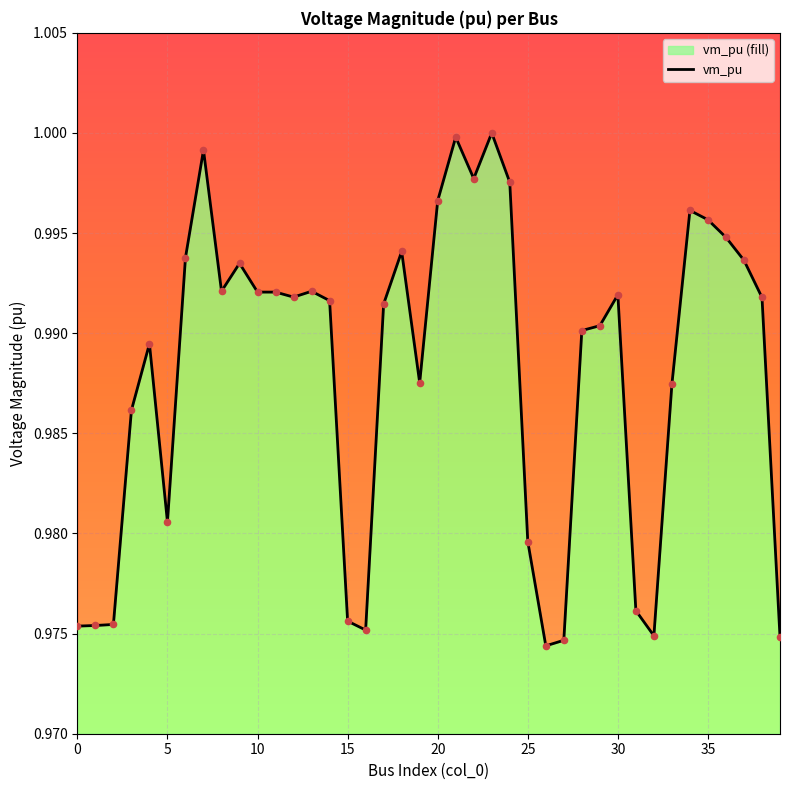

Which has a higher value, 10 or 5?

10